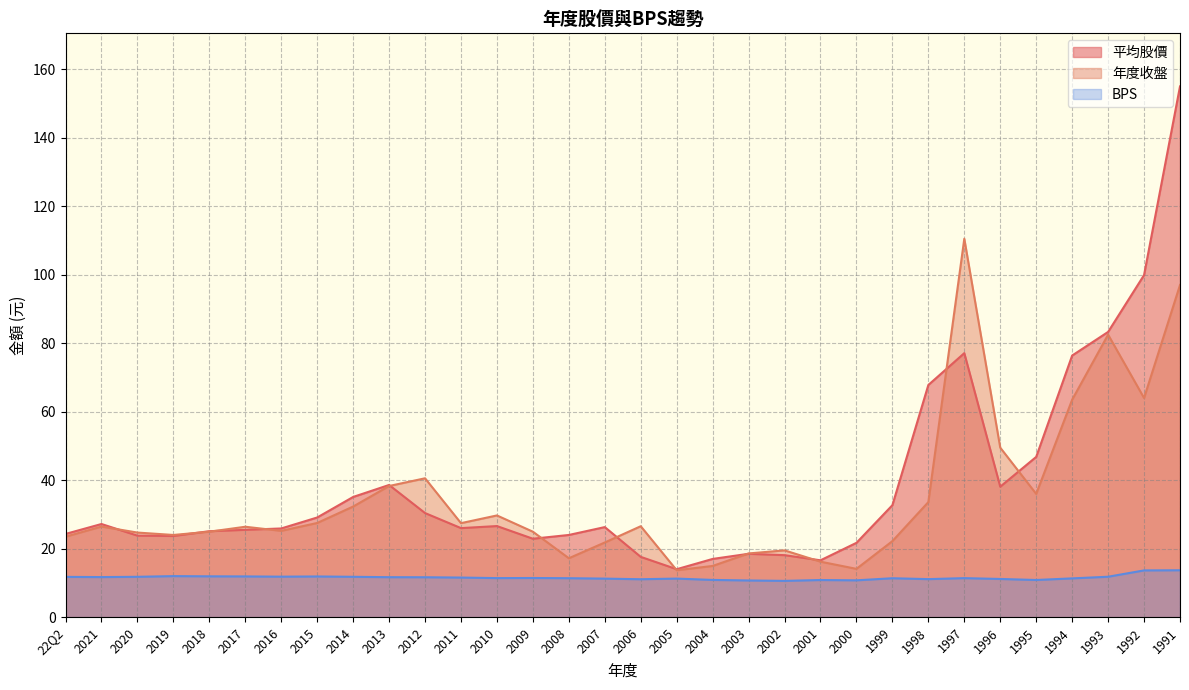

Reading right to left, extract all data points from this chart.

平均股價: 155.0	99.9	83.3	76.4	46.8	38.1	77.1	67.8	32.7	21.7	16.6	18.1	18.5	17.0	14.0	17.6	26.3	24.0	22.9	26.6	26.0	30.4	38.6	35.1	29.1	25.9	25.5	25.1	23.7	23.8	27.2	24.3
年度收盤: 97.0	64.0	82.5	63.5	36.0	49.5	110.5	33.6	22.2	14.1	16.2	19.5	18.6	14.9	13.7	26.6	21.8	17.2	24.9	29.7	27.4	40.5	38.3	32.3	27.5	25.2	26.4	24.9	24.0	24.7	26.4	23.5
BPS: 13.7	13.7	11.8	11.3	10.8	11.2	11.4	11.1	11.4	10.8	10.8	10.6	10.7	10.9	11.3	11.1	11.2	11.4	11.4	11.4	11.6	11.7	11.7	11.8	11.9	11.8	11.9	11.9	12.0	11.8	11.7	11.8